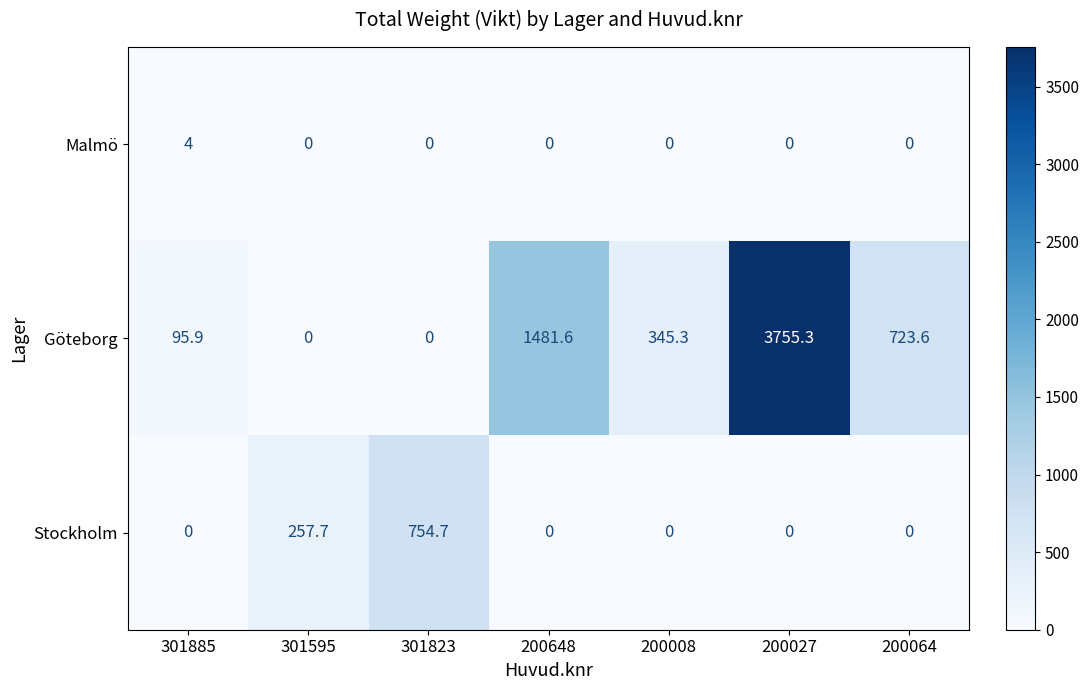

List the series in order of their overall mean, highest first.

Göteborg, Stockholm, Malmö